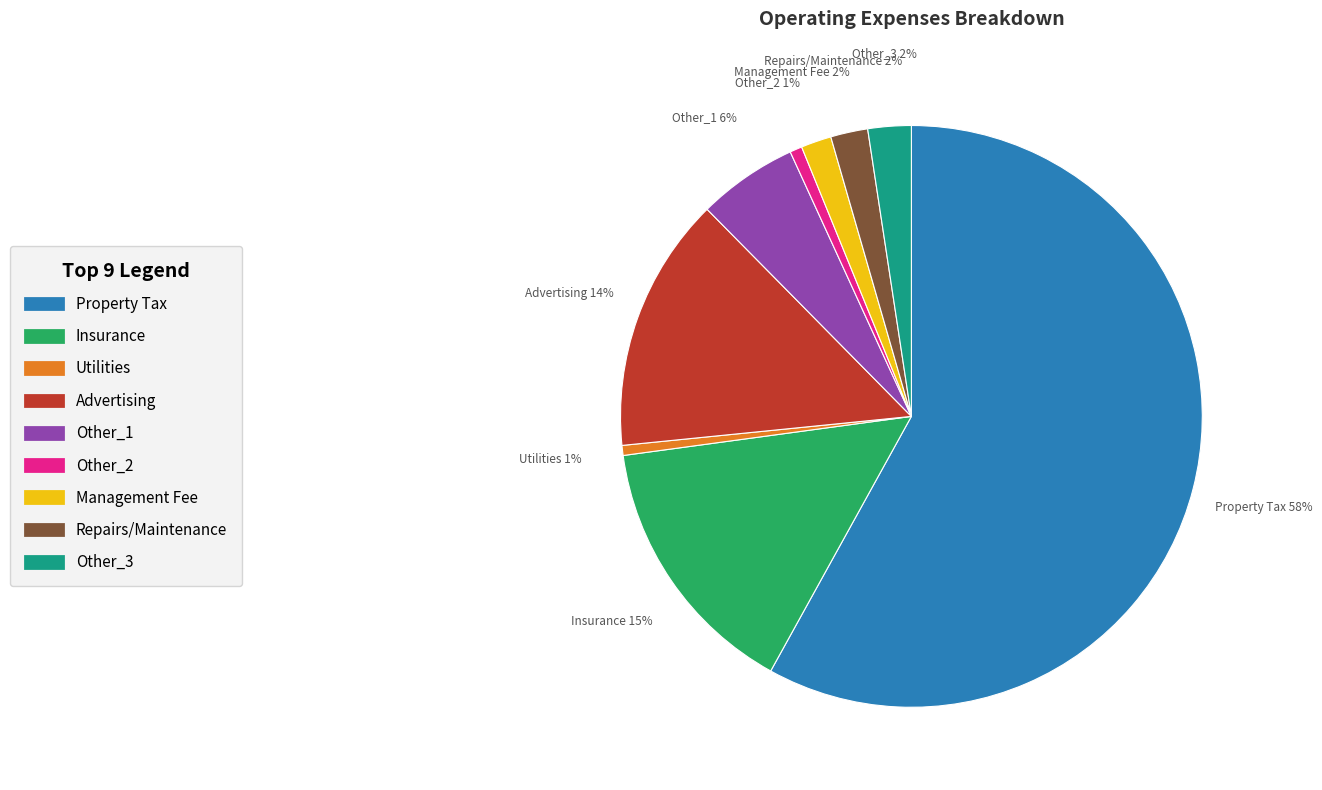

How many segments does this pie chart have?

9